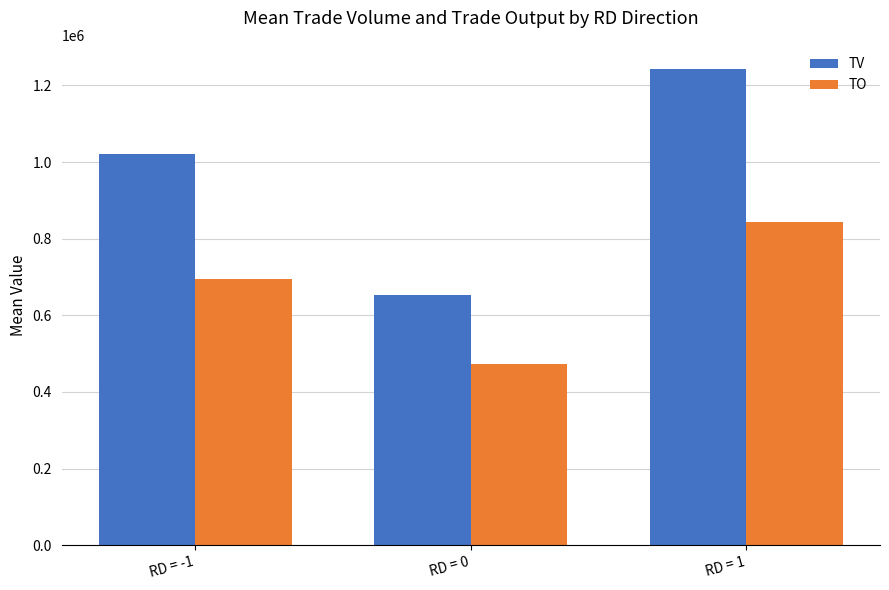

What is the label of the 1st bar from the right?

RD = 1